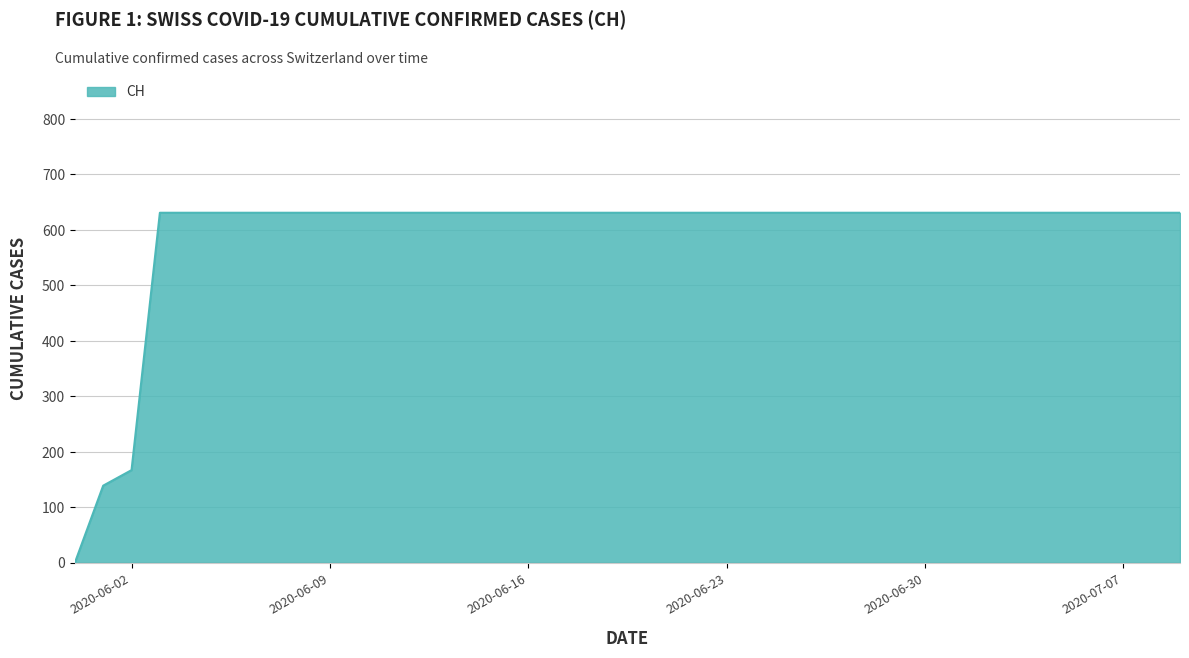

What is the greatest value displayed?

631